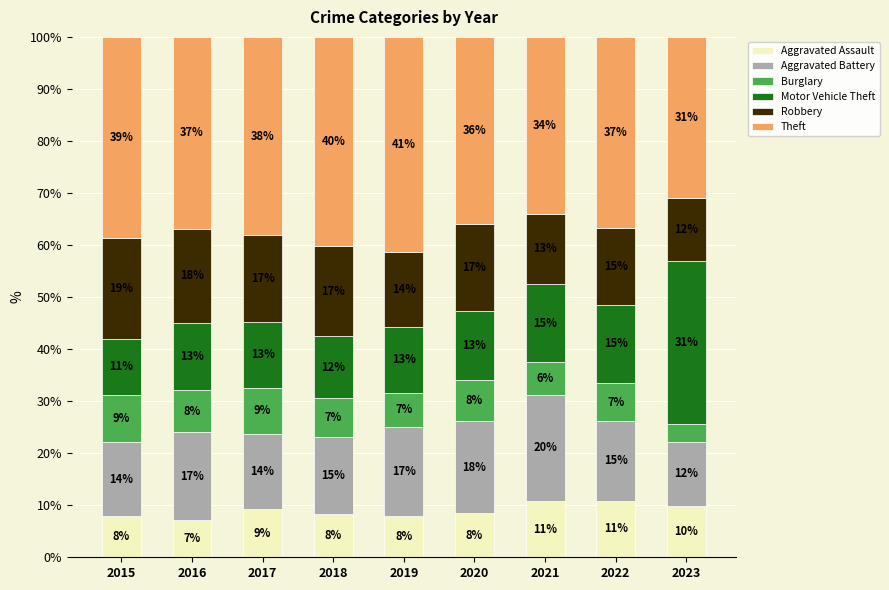

What is the total value across all series at 2019?

100.0